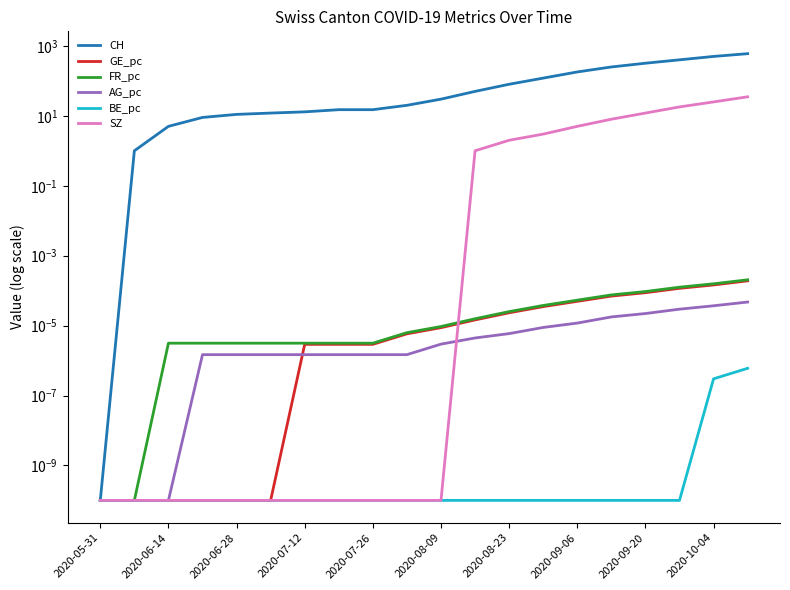

What are all the series names shown in the legend?

CH, GE_pc, FR_pc, AG_pc, BE_pc, SZ